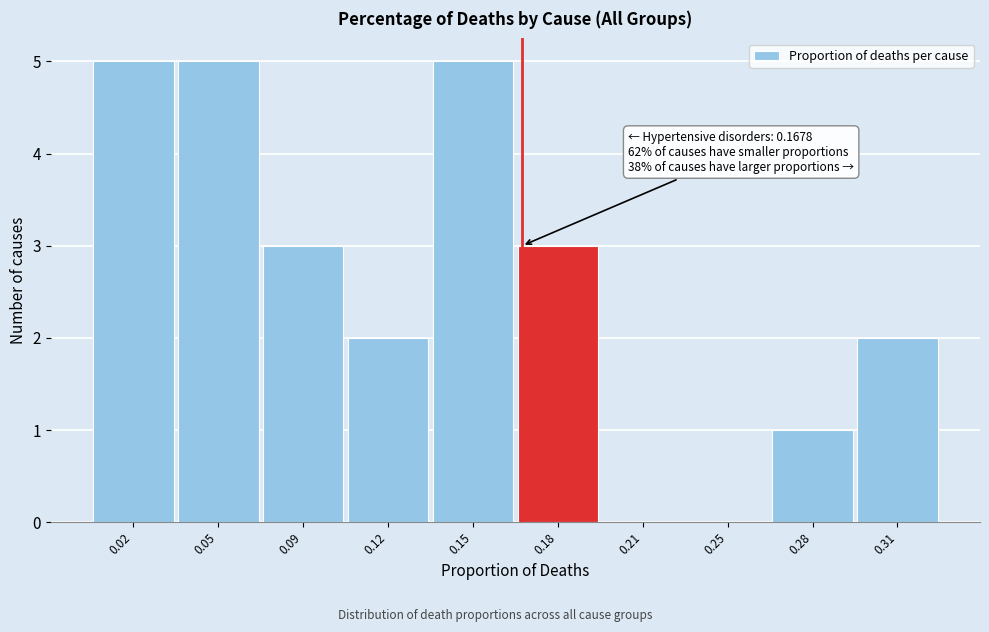

Reading right to left, what are all the values shown in this chart?

0.31=2	0.28=1	0.25=0	0.21=0	0.18=3	0.15=5	0.12=2	0.09=3	0.05=5	0.02=5